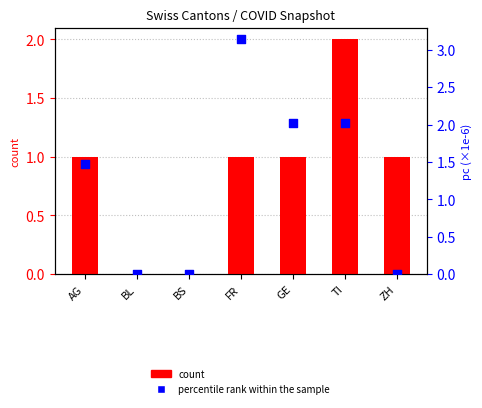

Which series reaches the maximum Y coordinate?

percentile rank within the sample